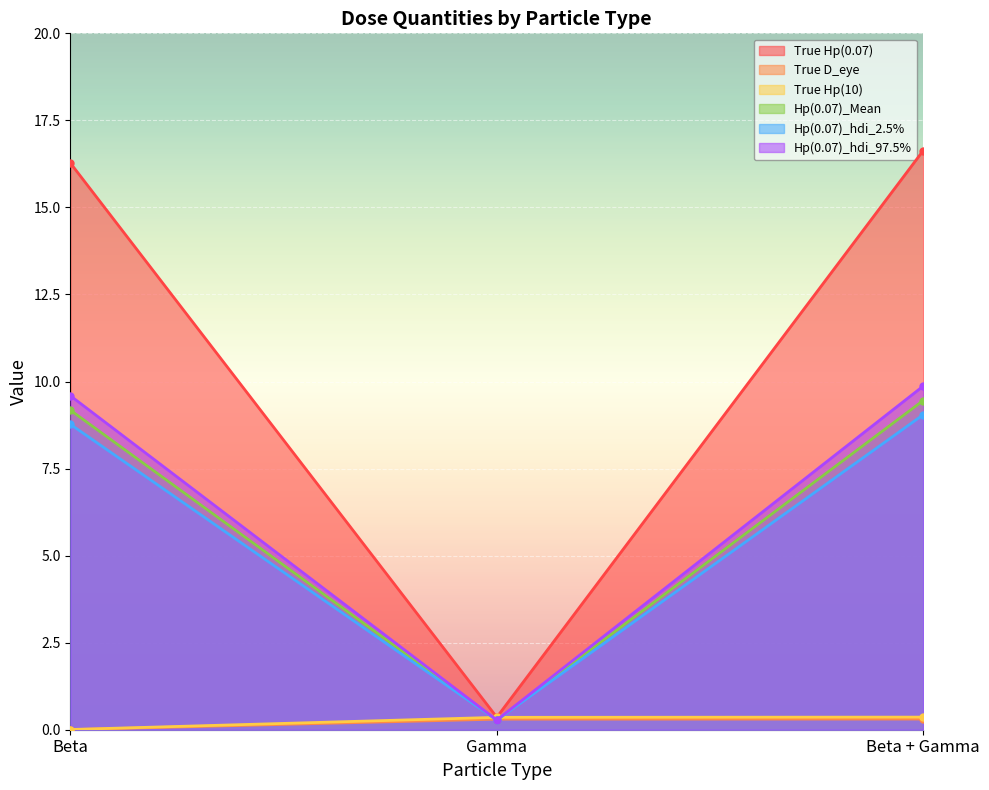

Between Beta and Beta + Gamma, which series saw the biggest shift?

True Hp(0.07)